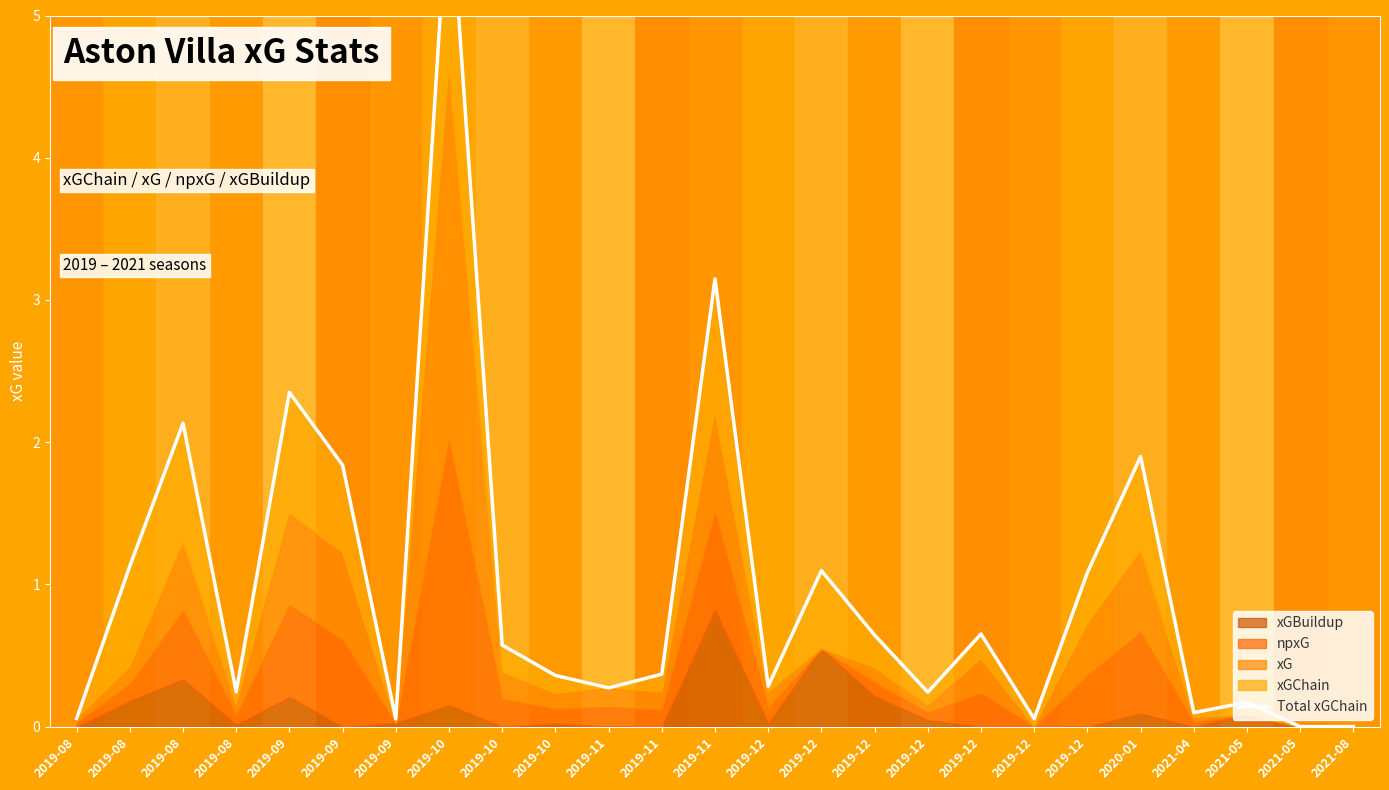

Rank the categories by value from highest to lowest.

2019-10, 2019-11, 2019-09, 2019-08, 2020-01, 2019-09, 2019-08, 2019-12, 2019-12, 2019-12, 2019-12, 2019-10, 2019-11, 2019-10, 2019-12, 2019-11, 2019-08, 2019-12, 2021-05, 2021-04, 2019-08, 2019-12, 2019-09, 2021-05, 2021-08